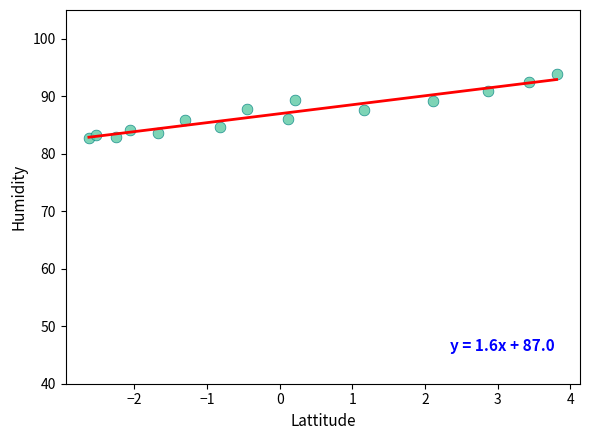

What is the range of X values (max minus min)?

6.4